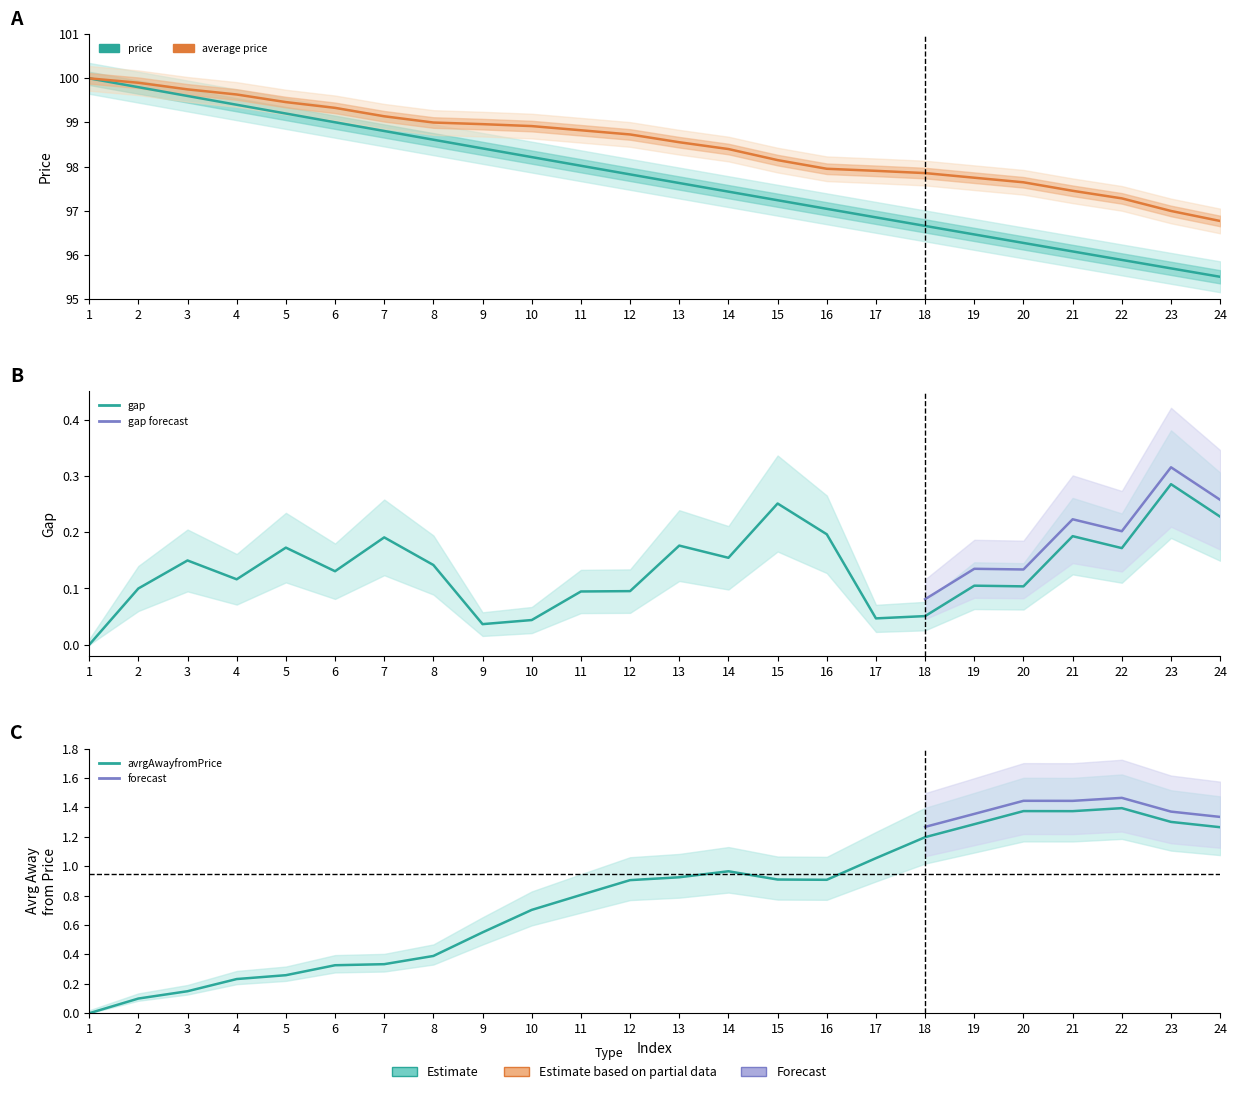

True or false: avrgAwayfromPrice has a value of 0.7 at 24.

False